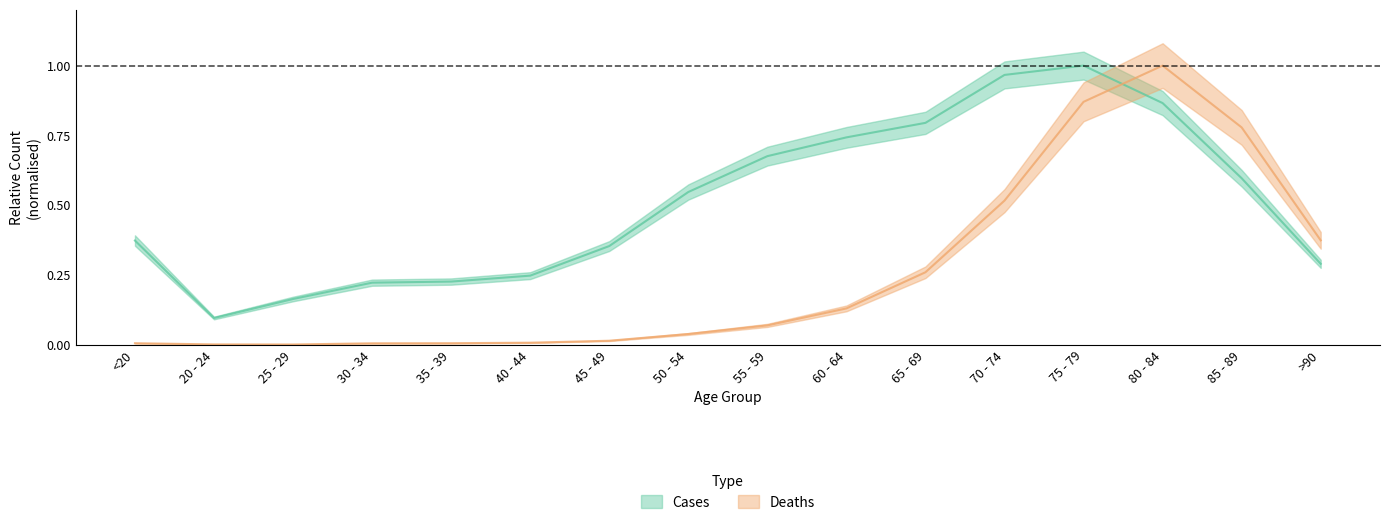

List the series in order of their peak value, lowest first.

Deaths, Cases